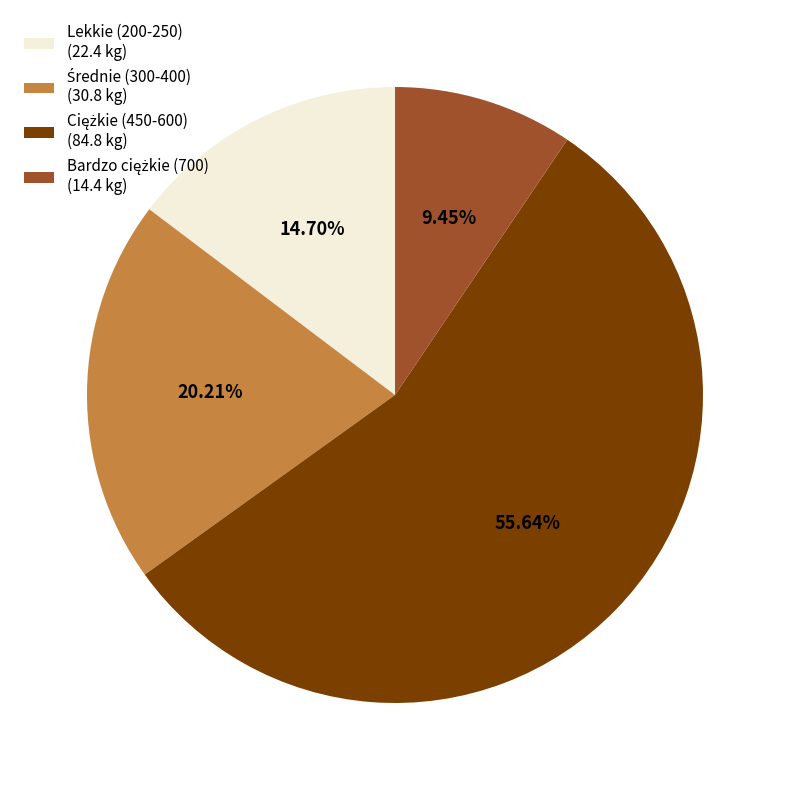

Is Lekkie (200-250) (22.4 kg) the majority of the pie?

No